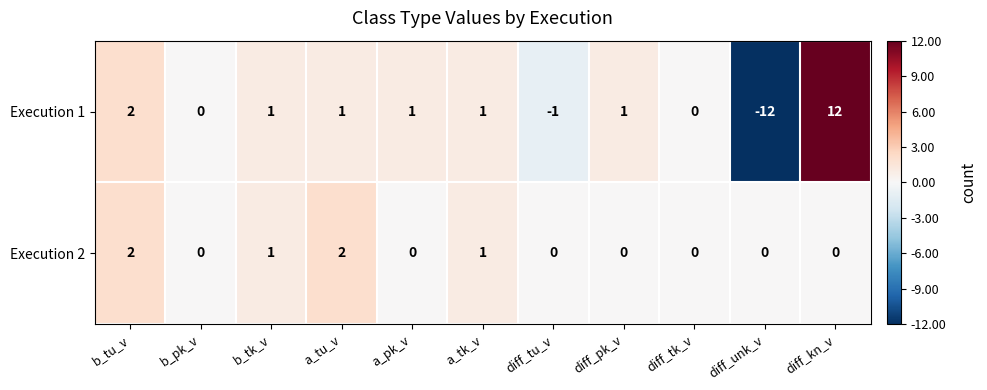

Which label corresponds to the largest value in the chart?

diff_kn_v